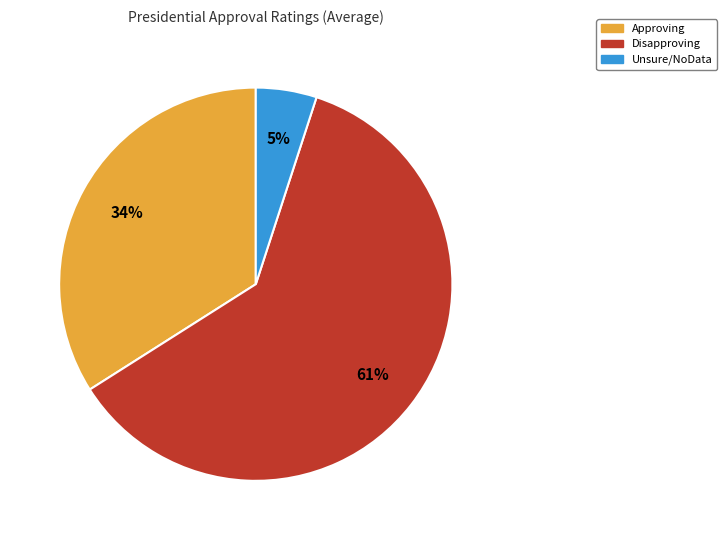

Which slice is the largest?

Disapproving